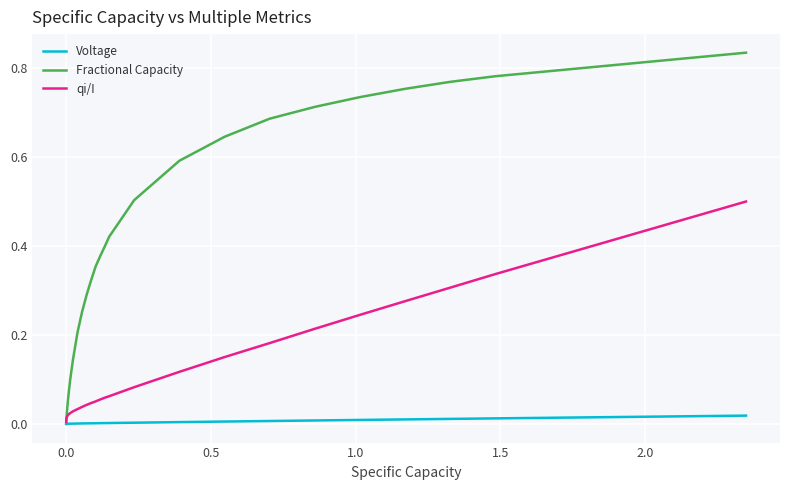

List the series in order of their overall mean, highest first.

Fractional Capacity, qi/I, Voltage